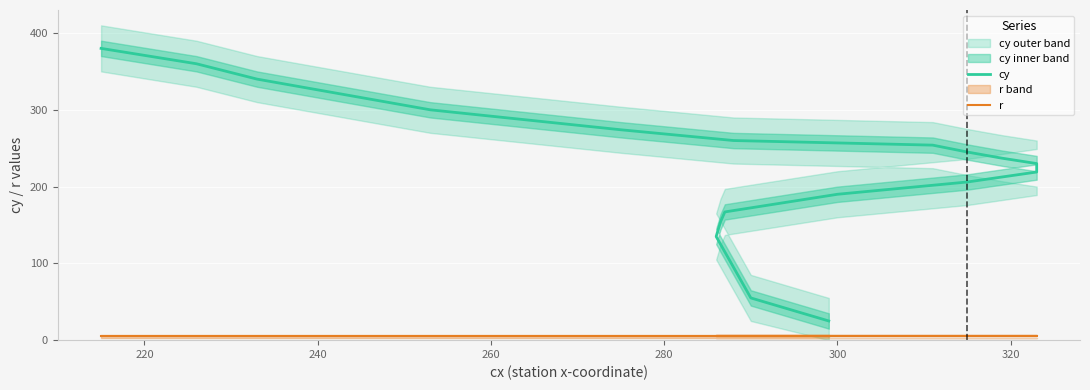

What is the smallest value displayed?

5